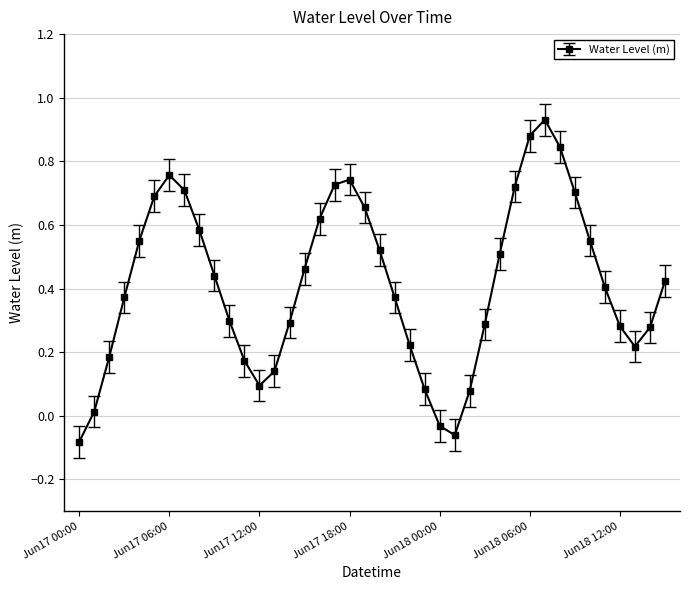

How many points are higher than both their immediate neighbors (excluding endpoints)?

3